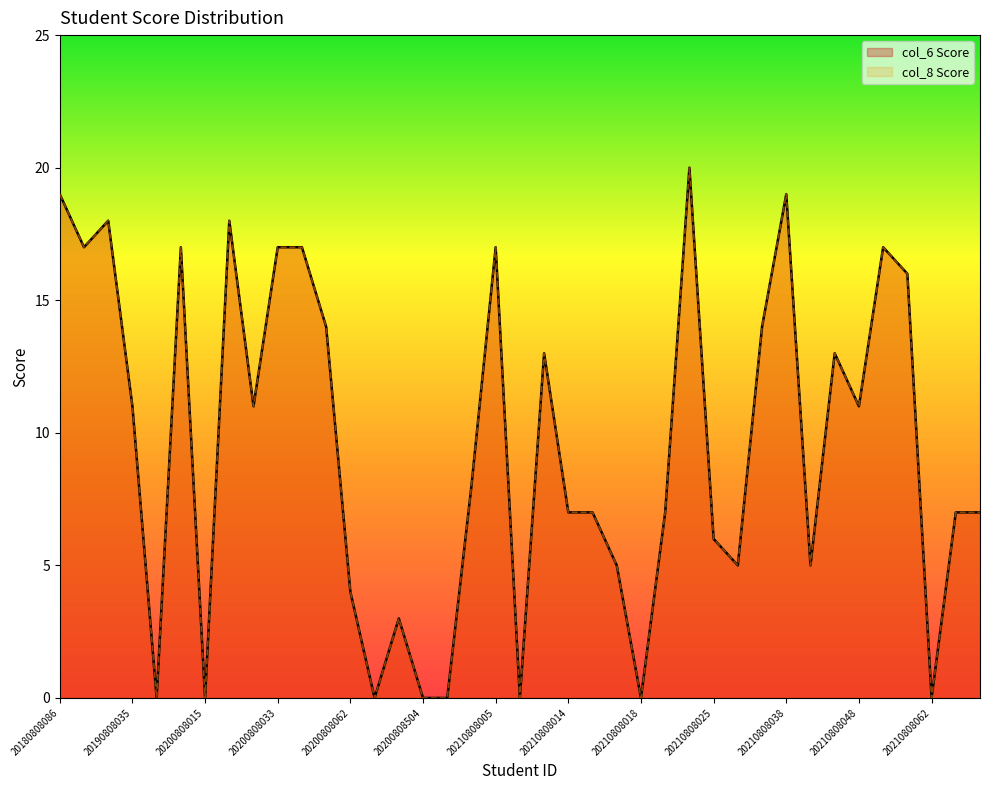

What is the highest value of the col_6 Score series?

20